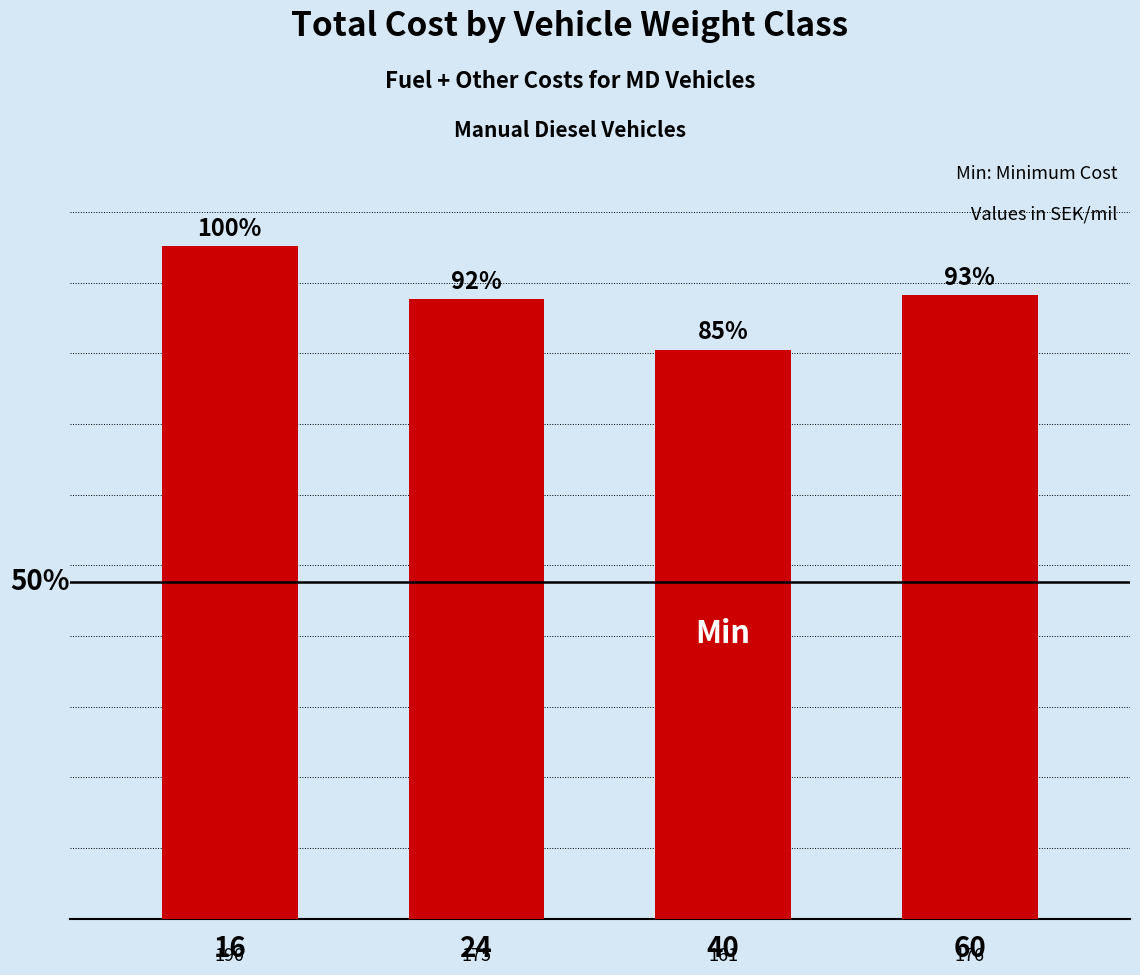

Are the bars grouped side by side (vs. stacked)?

No